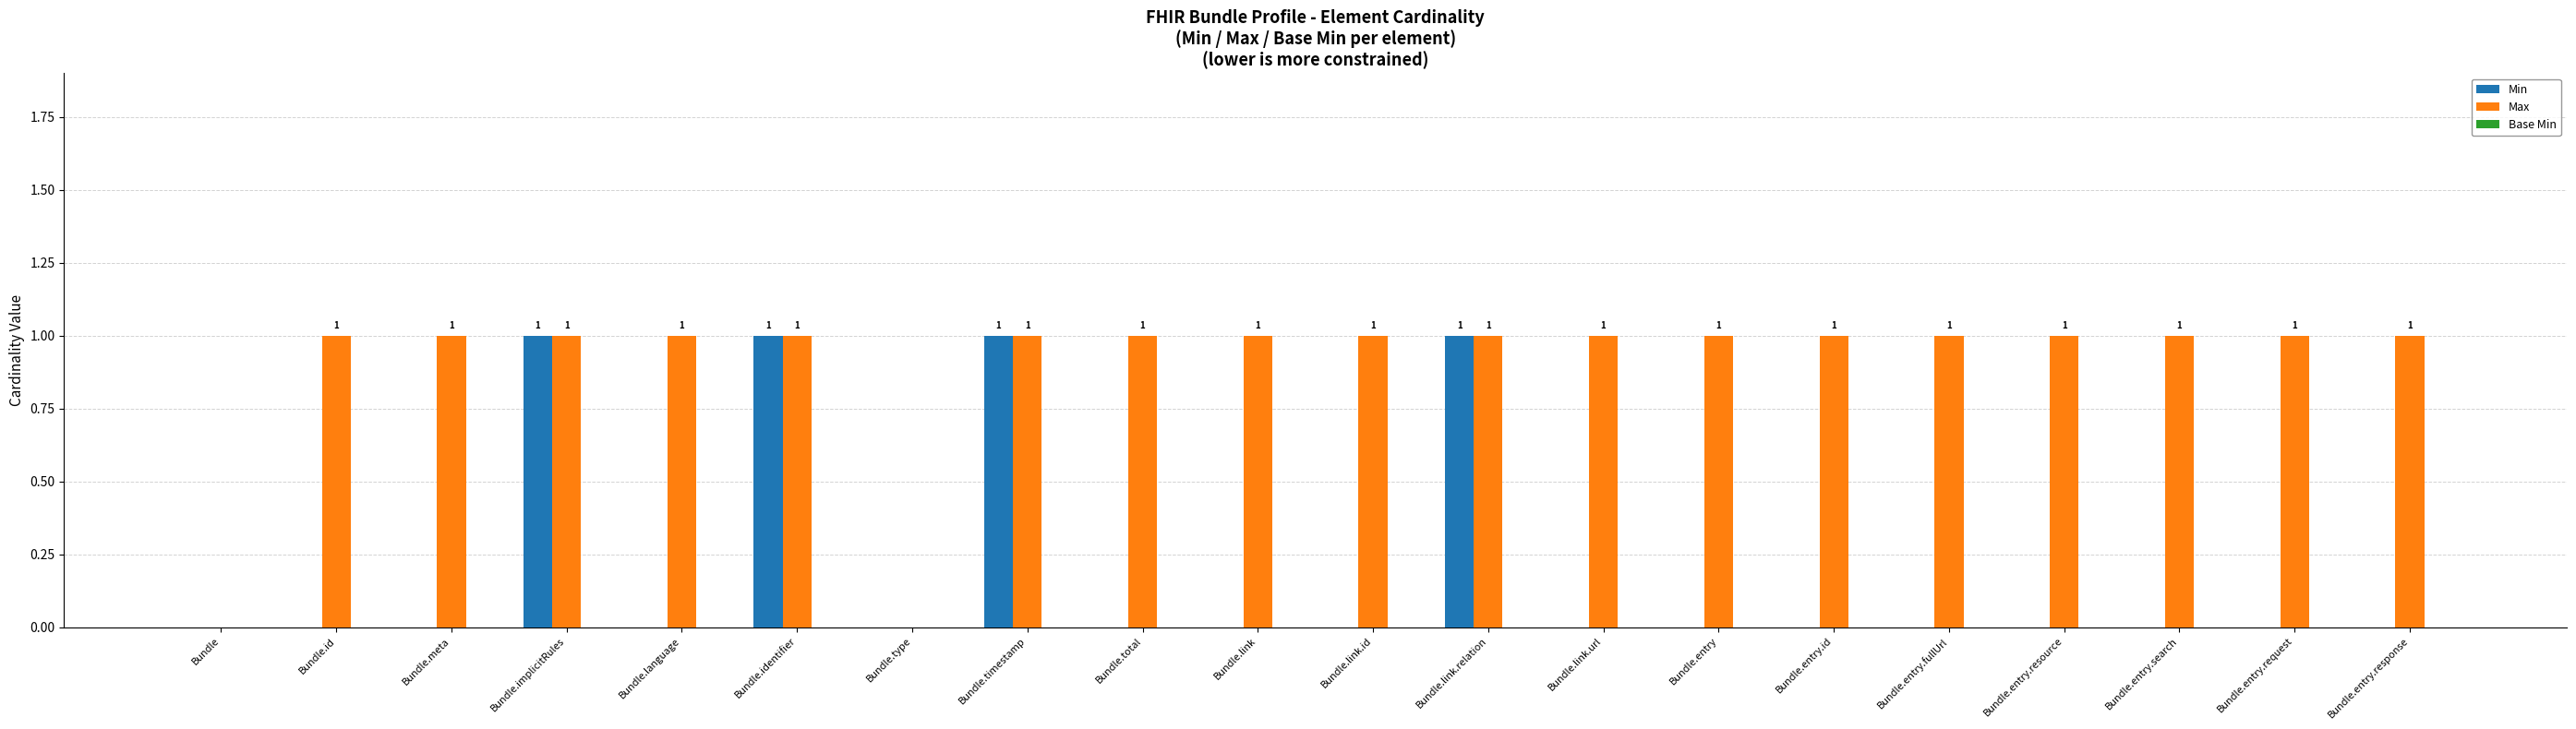

The Max series shows 1 at Bundle.entry.response. True or false?

True